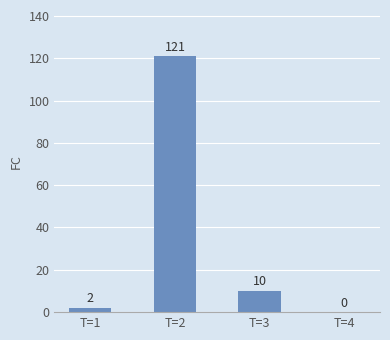

How many series are shown in this chart?

1